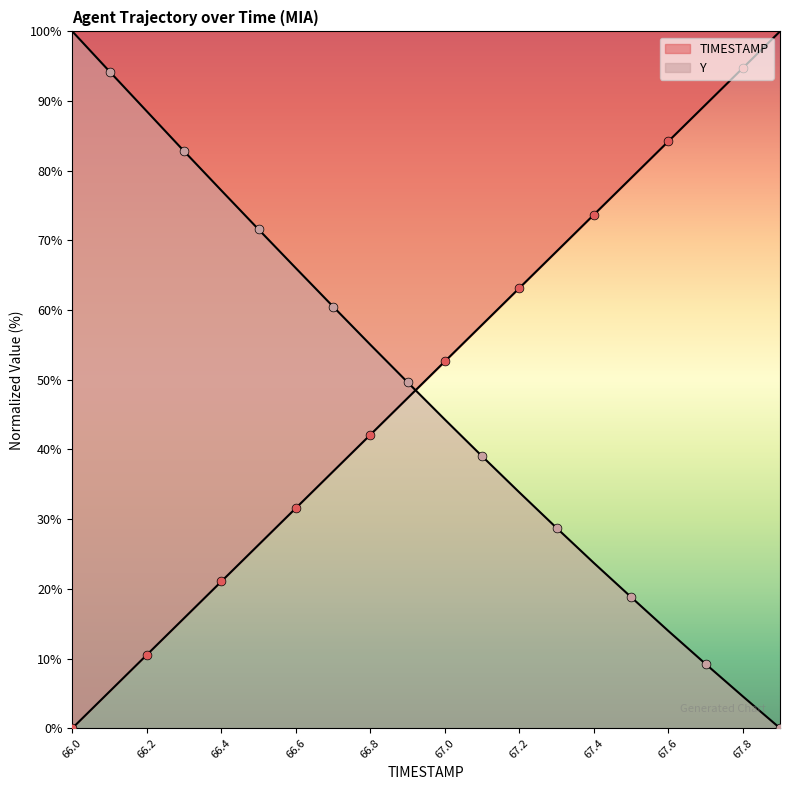

What are all the series names shown in the legend?

TIMESTAMP, Y